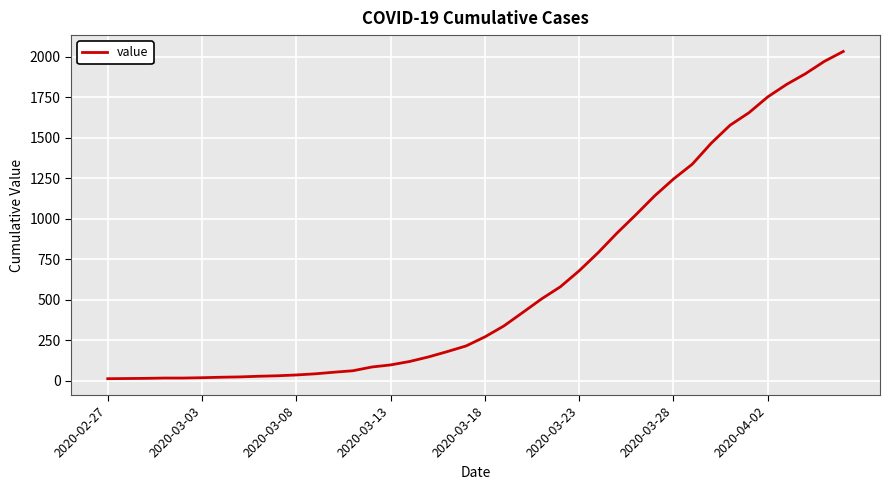

What is the greatest value displayed?

2032